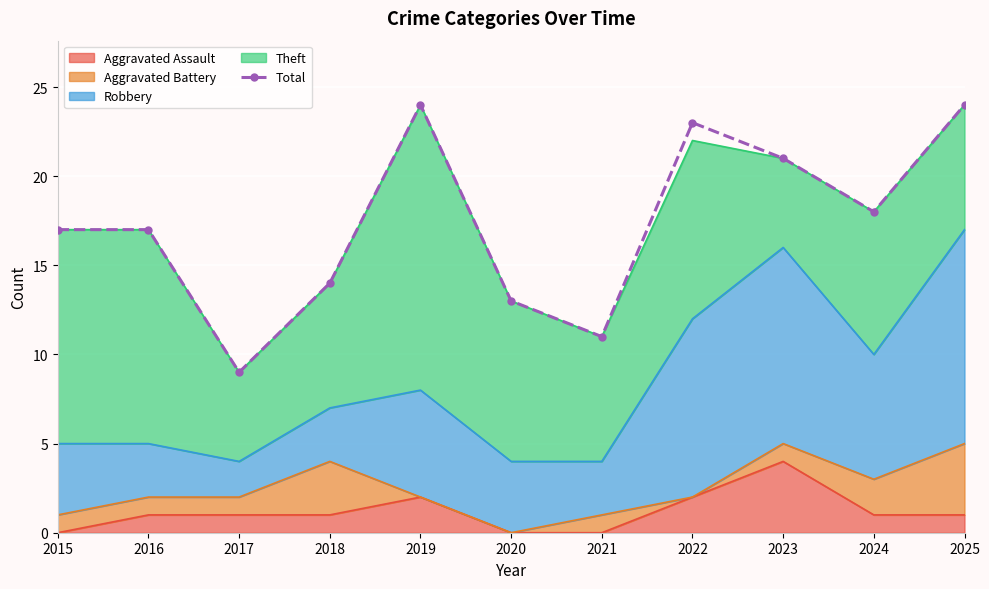

What is the ratio of the value at 2025 to the value at 2016?

1.4